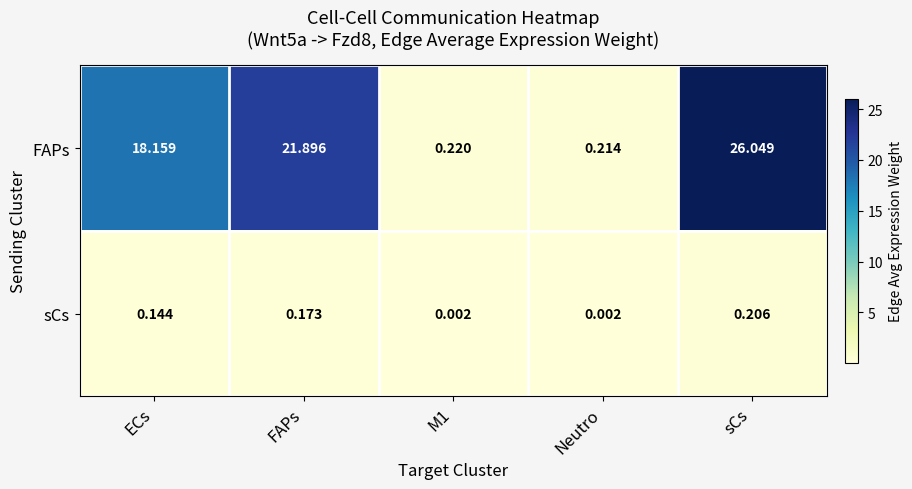

What is the difference between the highest and lowest values at FAPs?

21.7